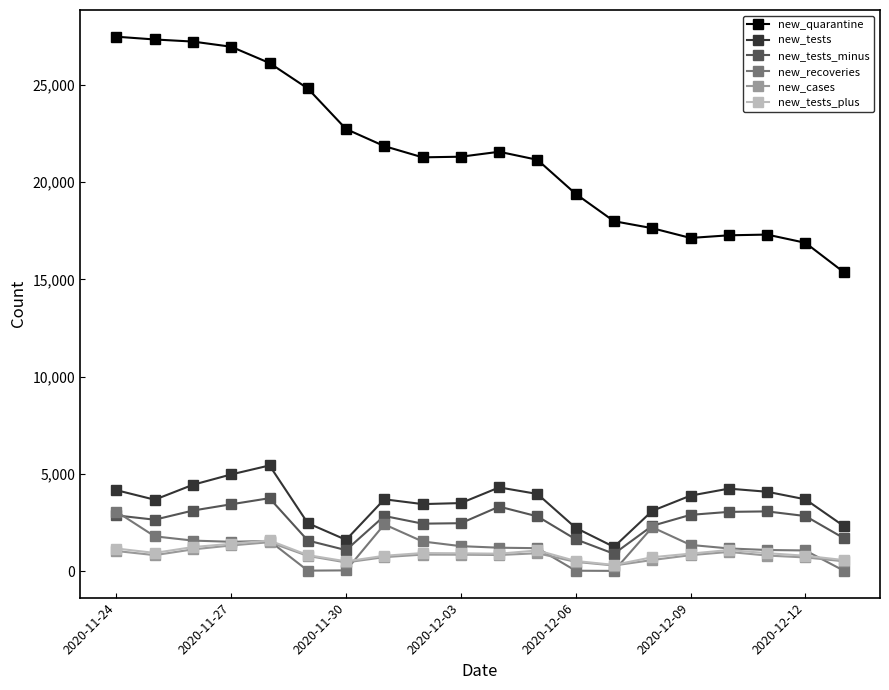

How many data points in new_tests_plus are less than 916?

10